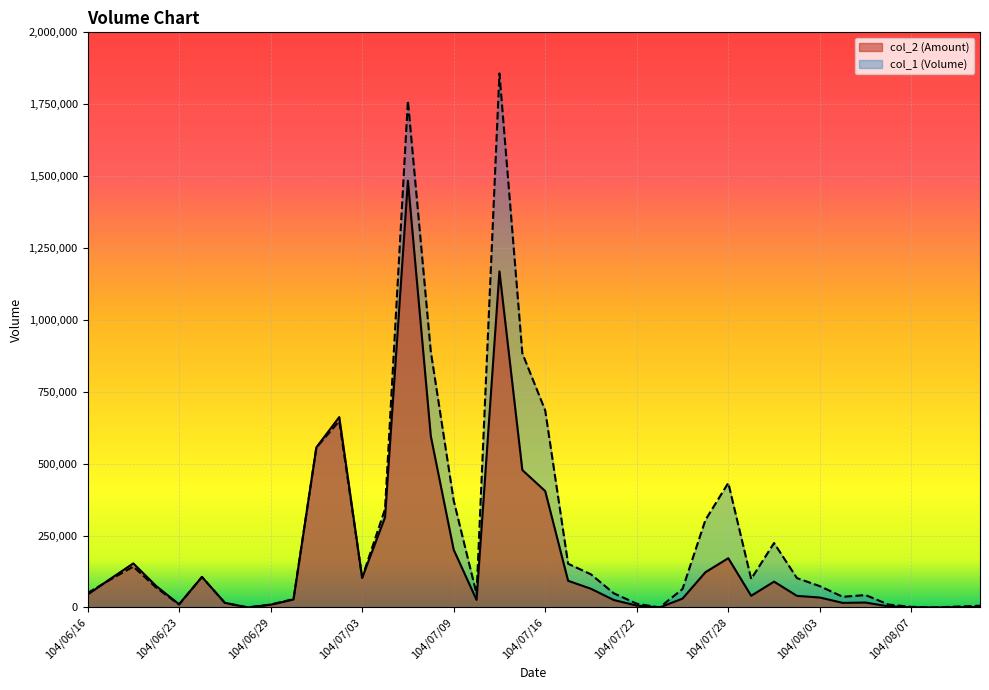

Reading right to left, transcribe all the data shown in this chart.

col_2: 104/08/12=1590	104/08/11=870	104/08/10=0	104/08/07=600	104/08/06=3700	104/08/05=17030	104/08/04=15870	104/08/03=34460	104/07/31=40170	104/07/30=89740	104/07/29=40500	104/07/28=171240	104/07/27=122400	104/07/24=30720	104/07/23=0	104/07/22=6440	104/07/21=25720	104/07/20=64900	104/07/17=92720	104/07/16=404640	104/07/15=477880	104/07/14=1168680	104/07/13=26190	104/07/09=200740	104/07/08=596050	104/07/07=1484010	104/07/06=313280	104/07/03=102680	104/07/02=662080	104/07/01=556620	104/06/30=27550	104/06/29=9400	104/06/26=0	104/06/25=16160	104/06/24=106060	104/06/23=11090	104/06/22=74550	104/06/18=153180	104/06/17=99590	104/06/16=44500
col_1: 104/08/12=6000	104/08/11=3000	104/08/10=0	104/08/07=2000	104/08/06=10000	104/08/05=43000	104/08/04=37000	104/08/03=74000	104/07/31=102000	104/07/30=224000	104/07/29=99000	104/07/28=433000	104/07/27=304000	104/07/24=64000	104/07/23=0	104/07/22=13000	104/07/21=49000	104/07/20=115000	104/07/17=152000	104/07/16=685000	104/07/15=884000	104/07/14=1857000	104/07/13=47000	104/07/09=372000	104/07/08=890000	104/07/07=1762000	104/07/06=342000	104/07/03=104000	104/07/02=648000	104/07/01=556000	104/06/30=29000	104/06/29=10000	104/06/26=0	104/06/25=16000	104/06/24=106000	104/06/23=10000	104/06/22=69000	104/06/18=142000	104/06/17=97000	104/06/16=50000